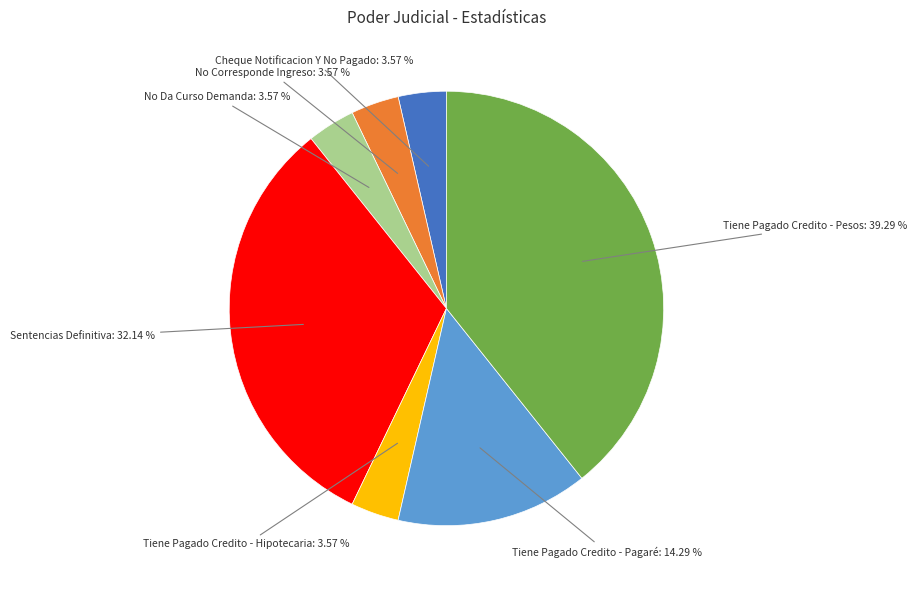

Is there a majority slice in this chart?

No